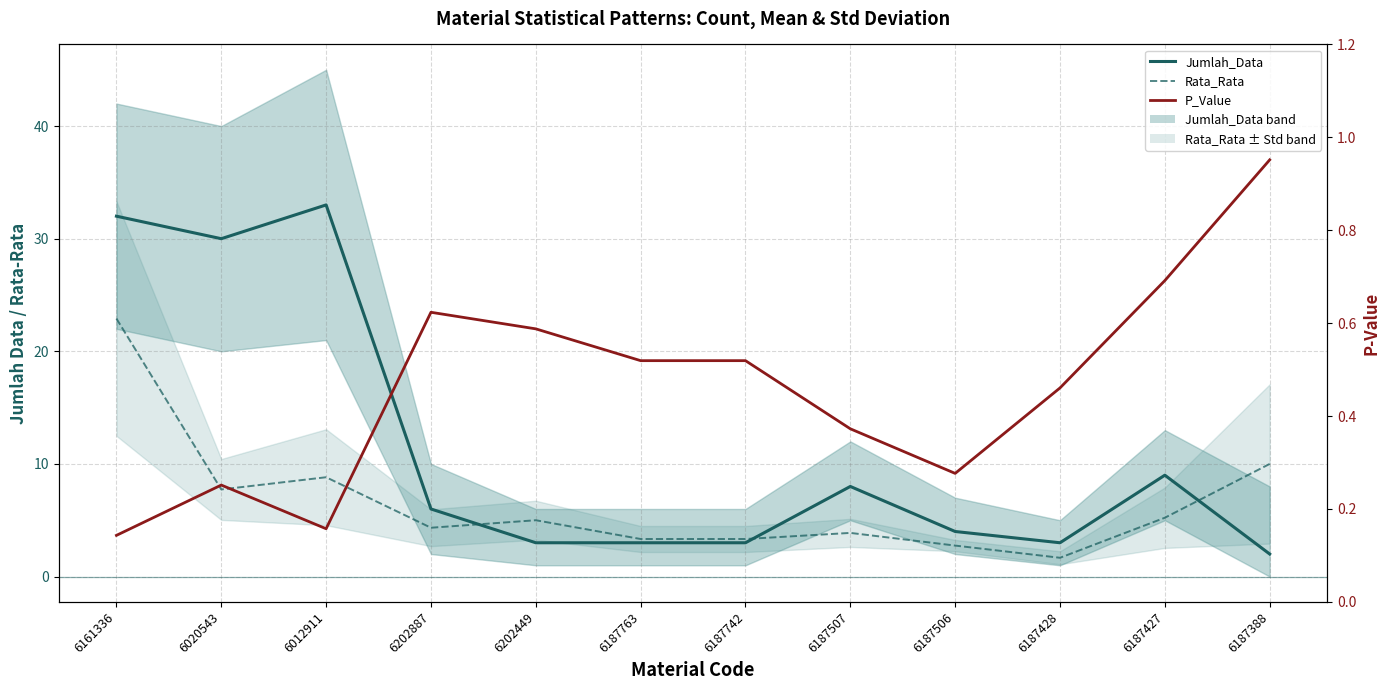

What is the minimum value shown in the chart?

0.1